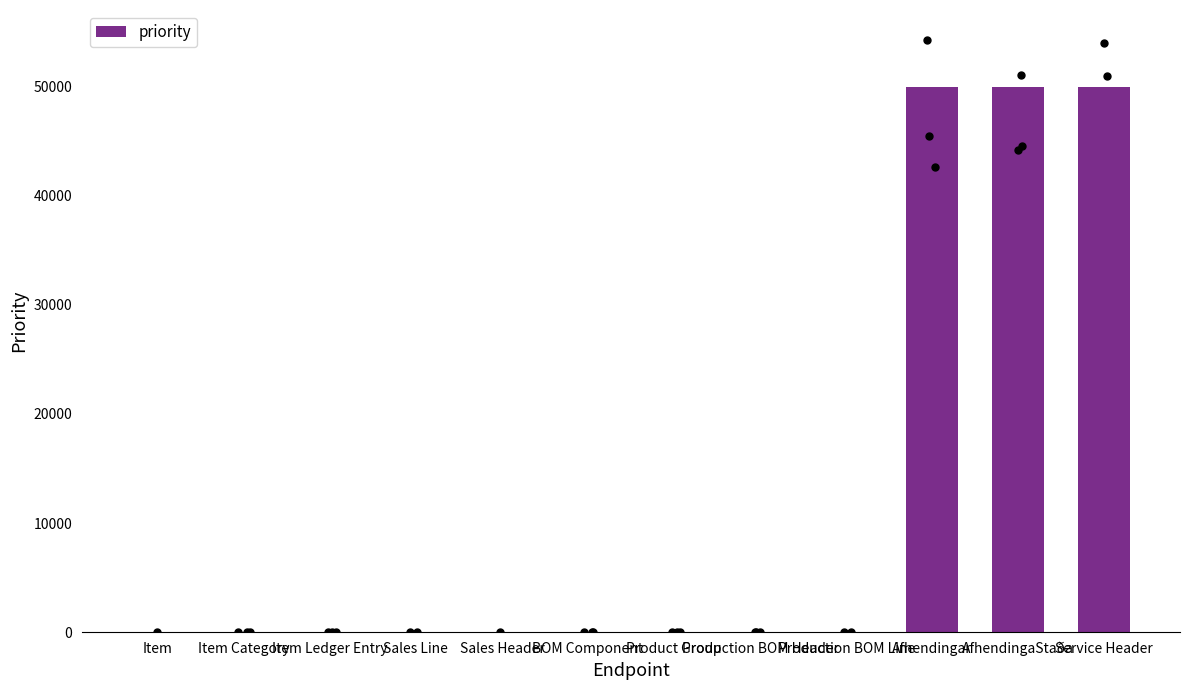

Between Production BOM Header and Item Category, which is larger?

Production BOM Header